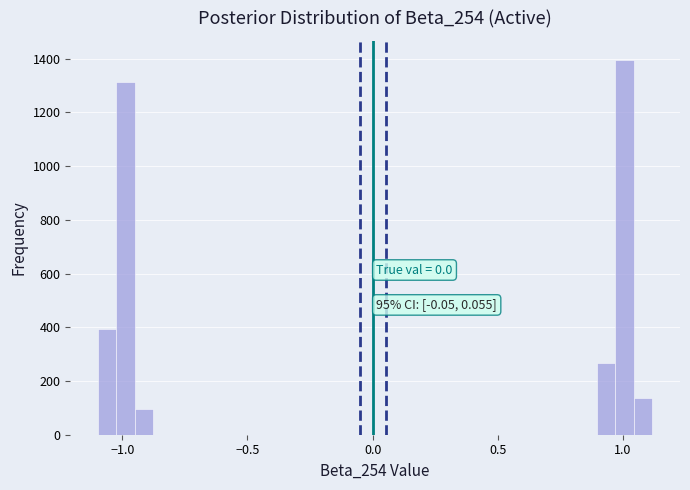

Around what value on the x-axis is the tallest bar? Give the approximate position of its centre, as read against the axis.

1.00